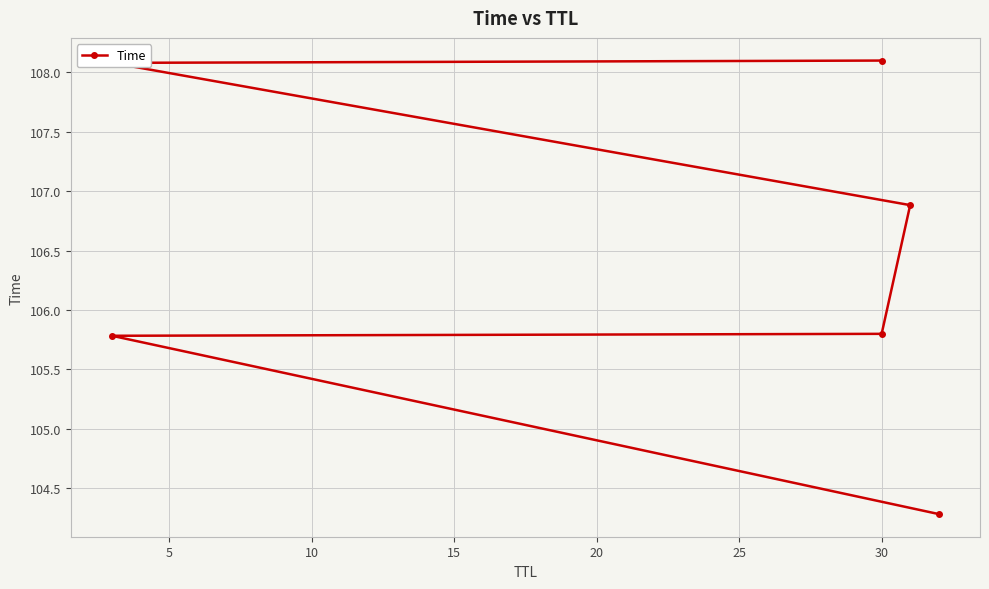

What is the value of the 6th point from the left?

108.1